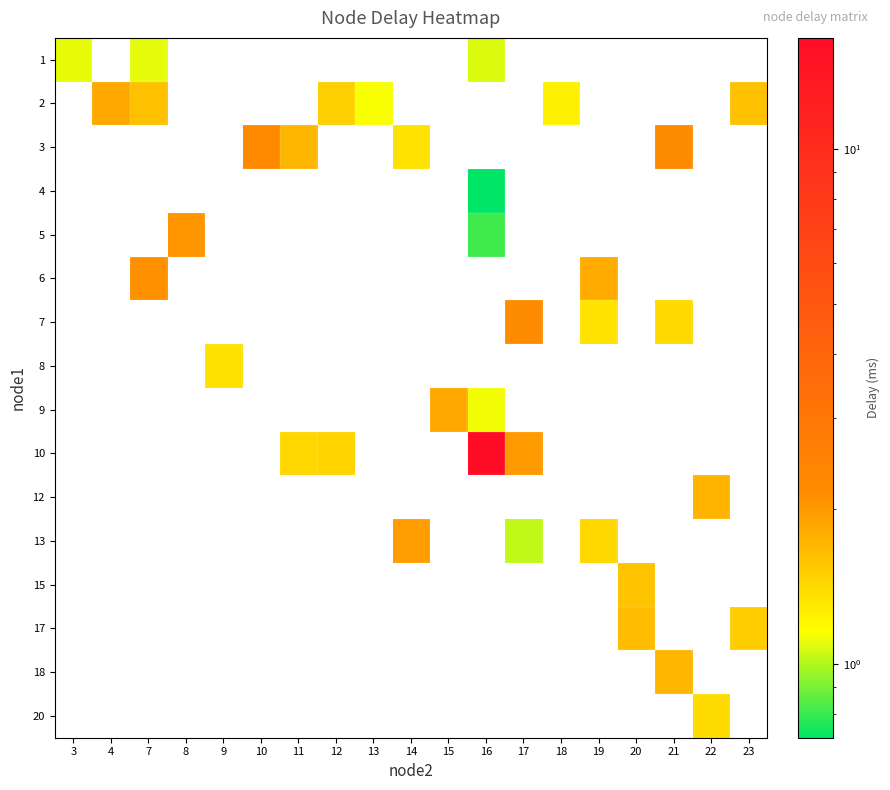

True or false: 5 has a value of 1.2 at 16.

False